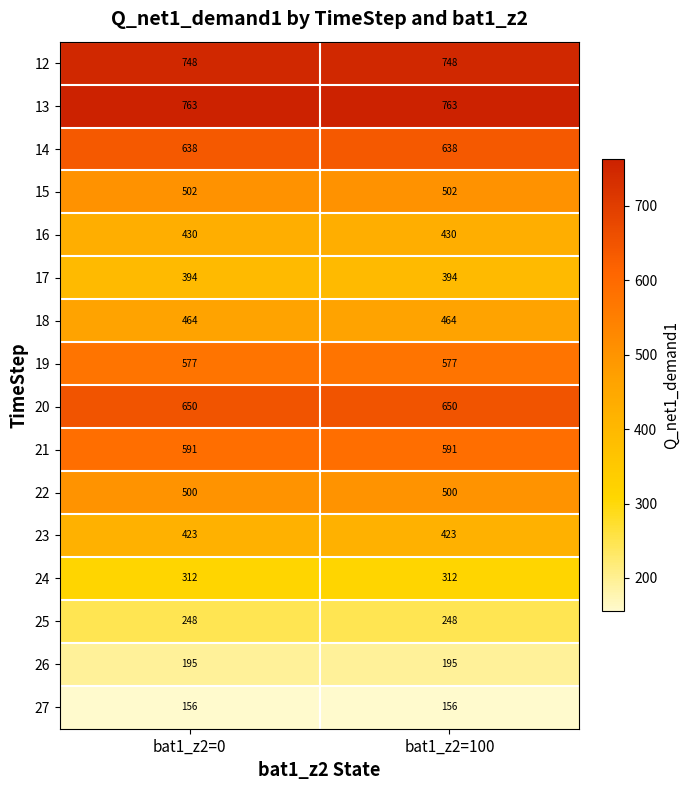

What is the difference between the highest and lowest values at bat1_z2=100?

607